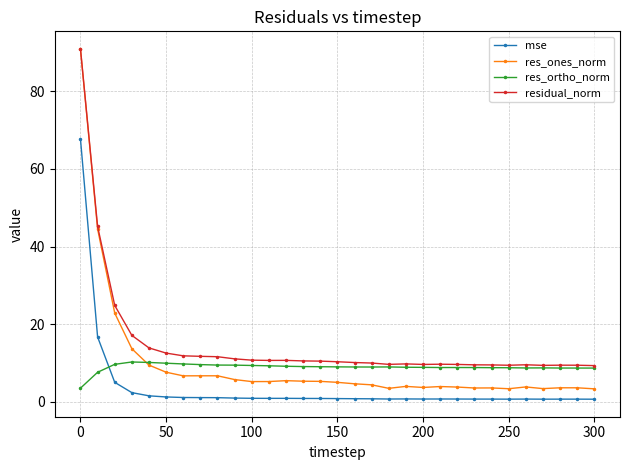

What is the highest value of the res_ortho_norm series?

10.3